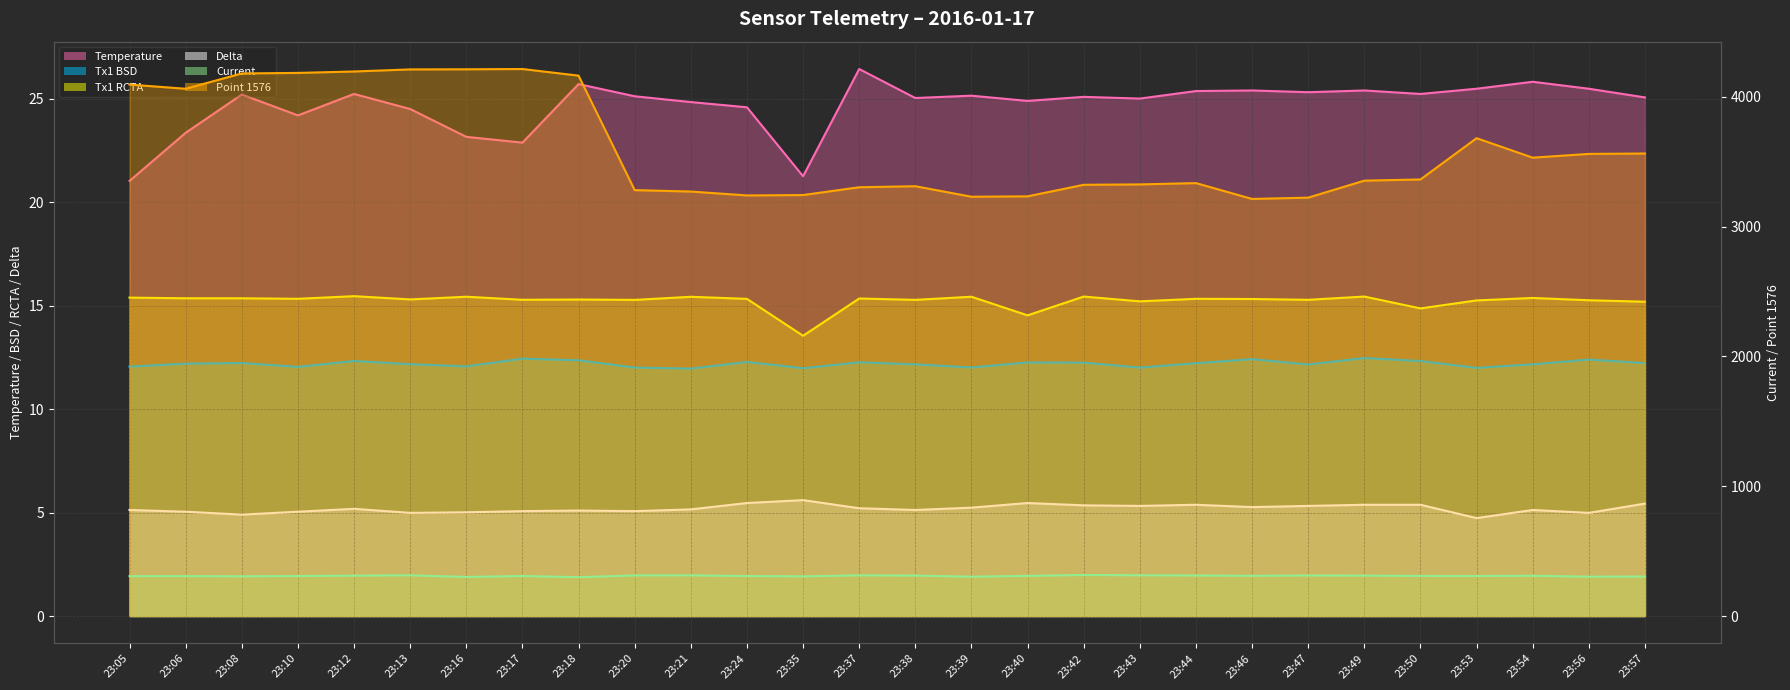

At how many categories does at least one series exceed 134?

28